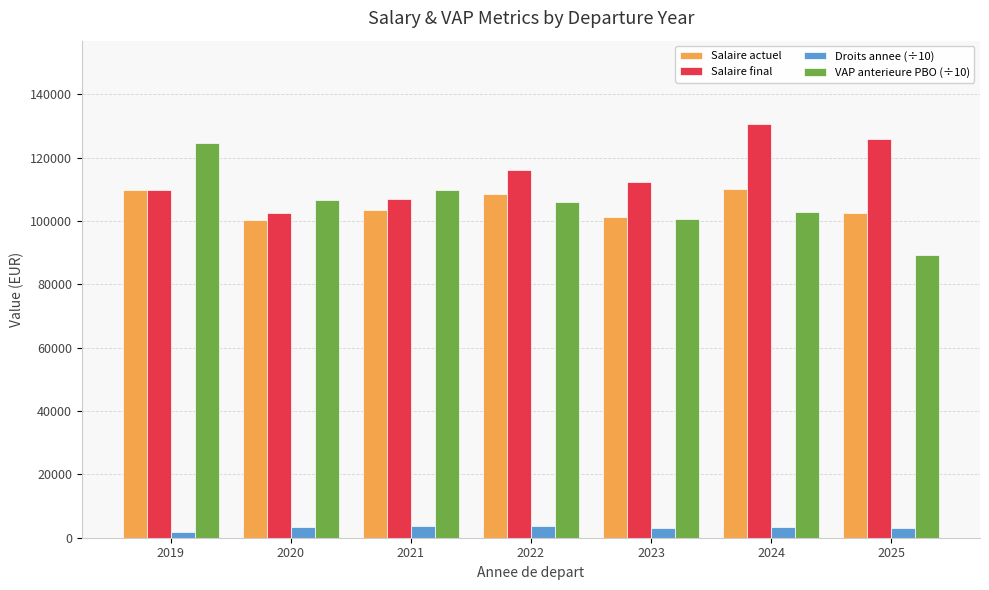

What is the total value across all series at 2022?

334136.2